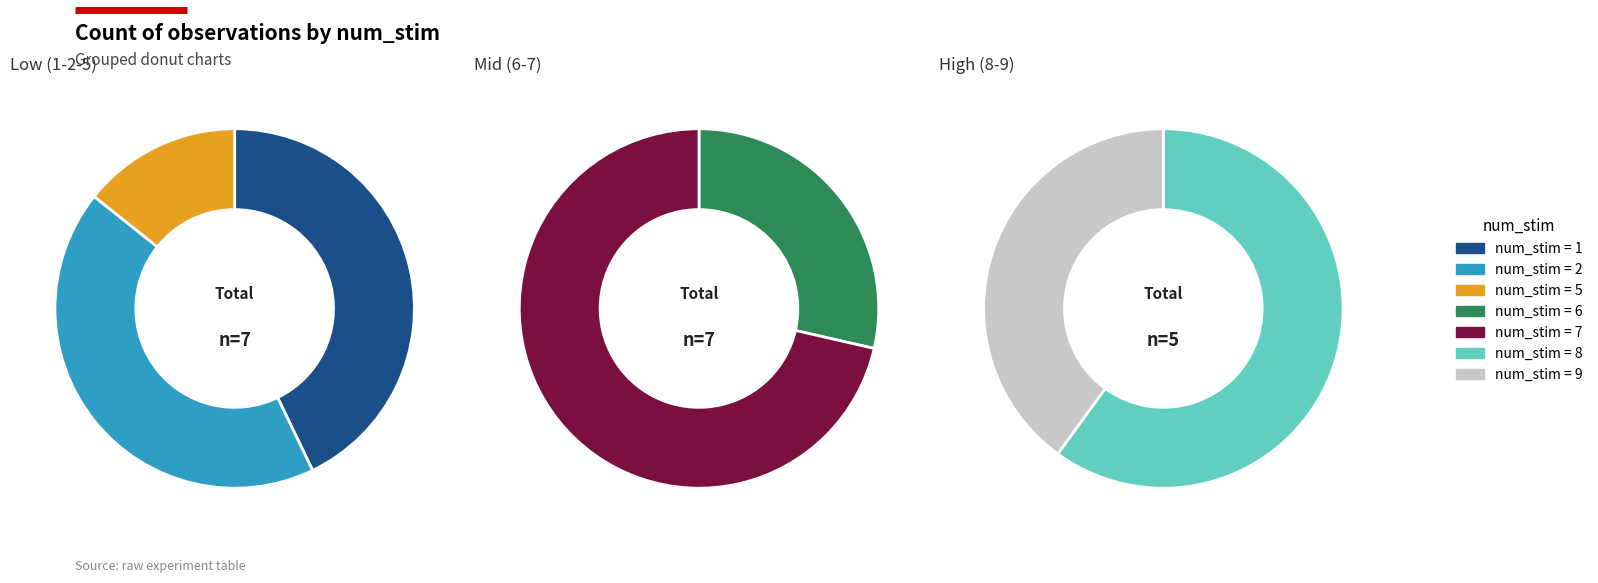

What percentage is NOT represented by 2?

84.2%